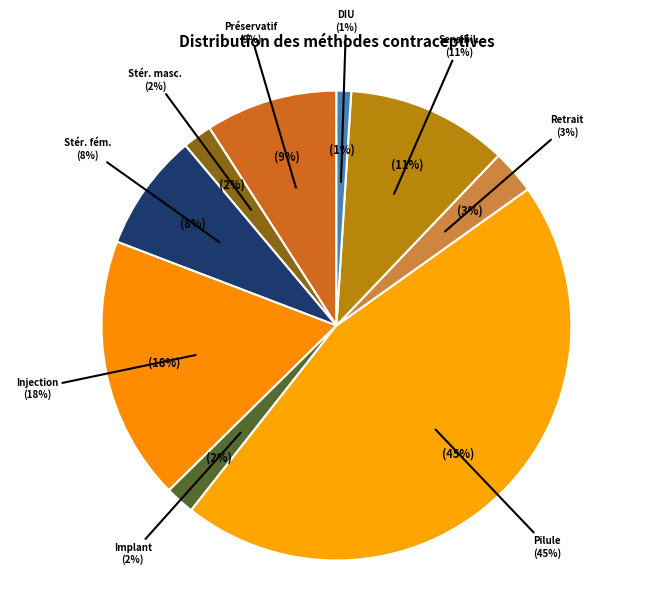

To the nearest percent, what percentage of the pie is DIU?

1%